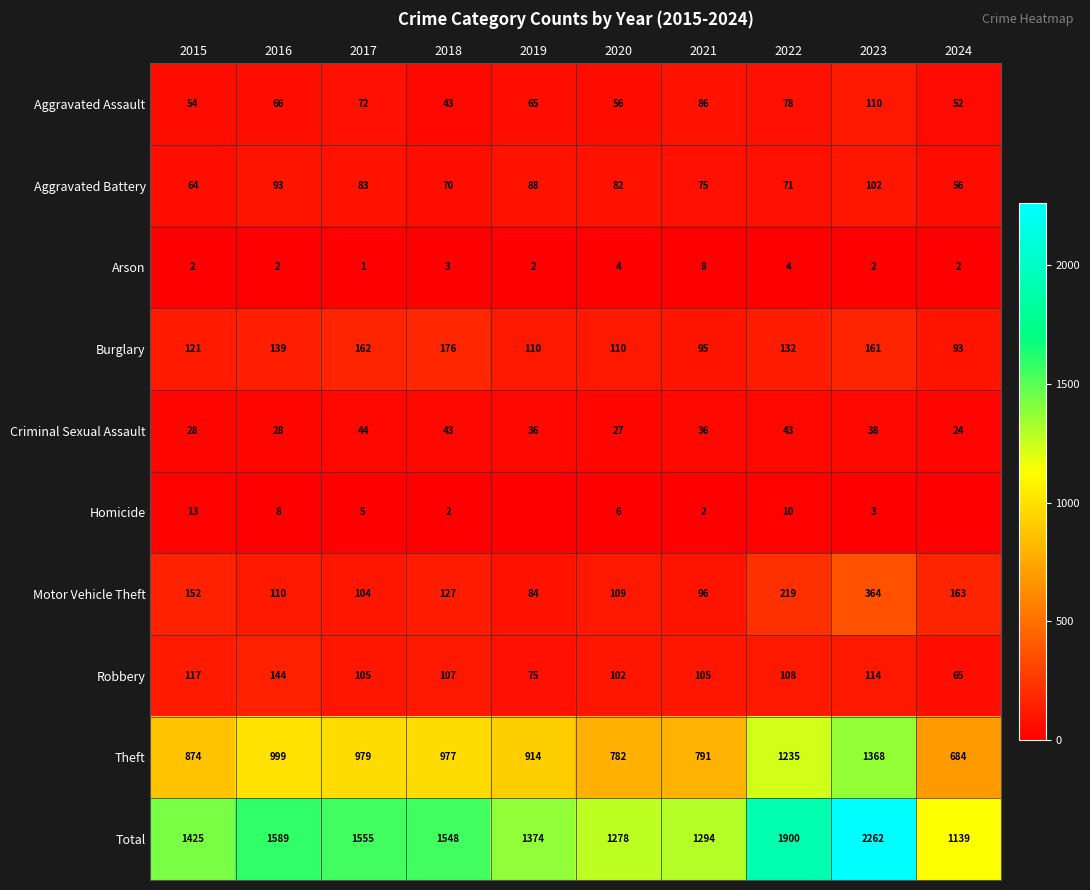

What is the sum of the Total values at 2020 and 2017?

2833